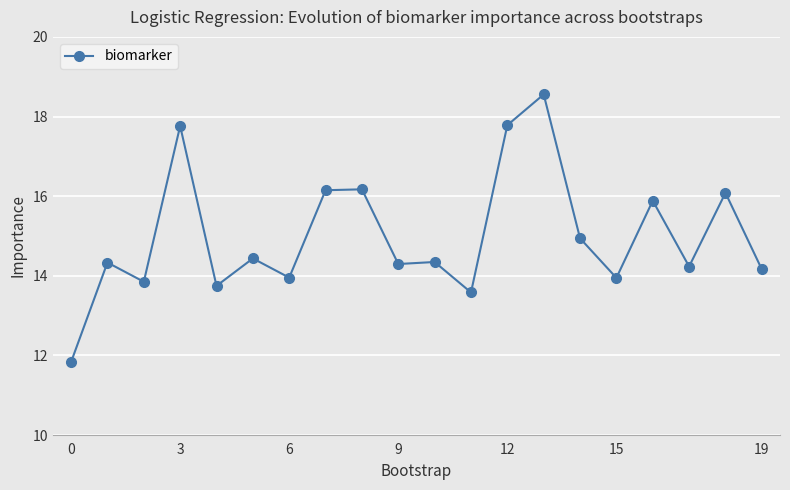

What is the smallest value displayed?

11.8